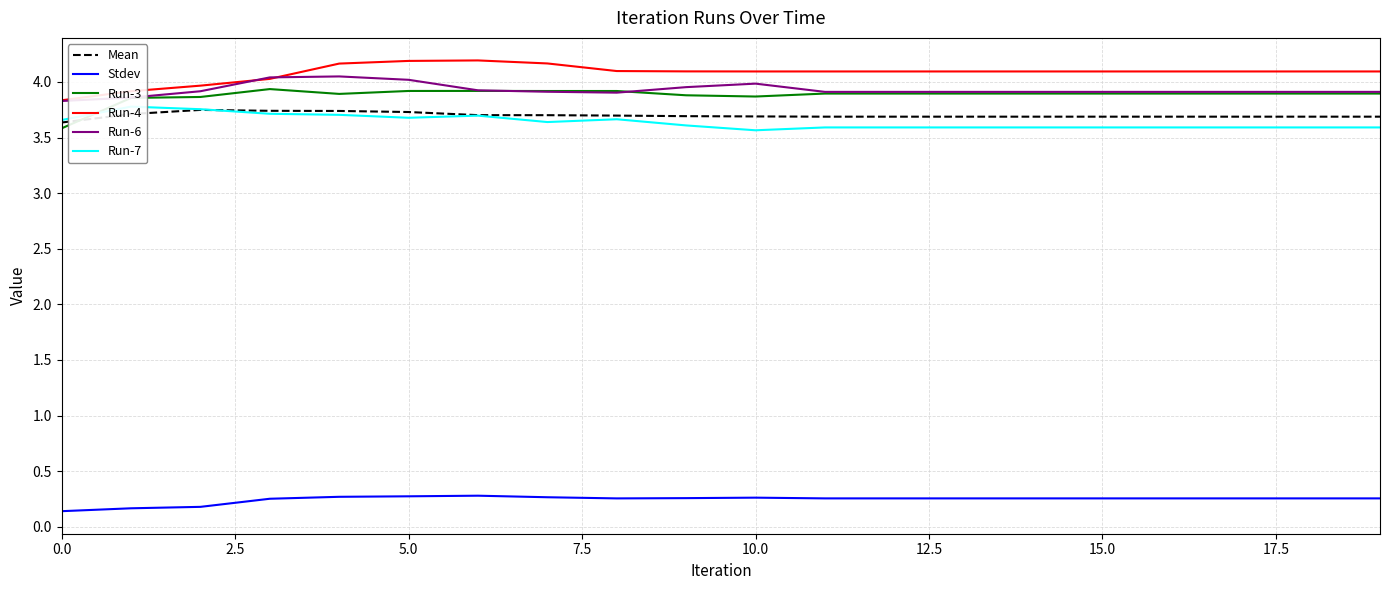

True or false: Run-4 and Stdev cross at least once.

False